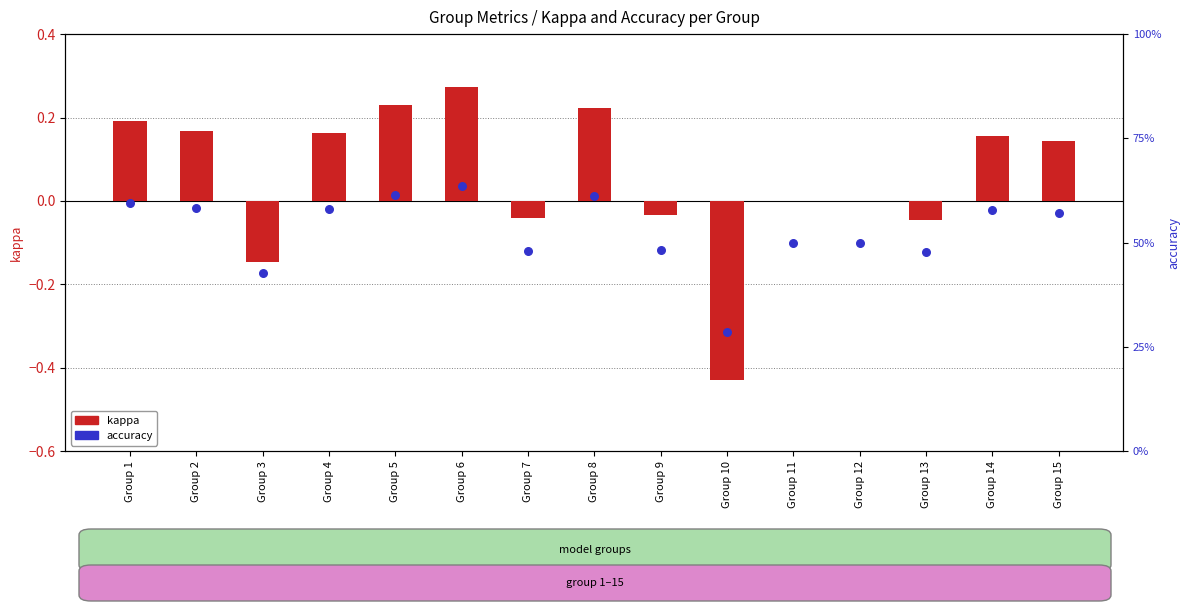

Which series has the largest Y range (max minus min)?

kappa